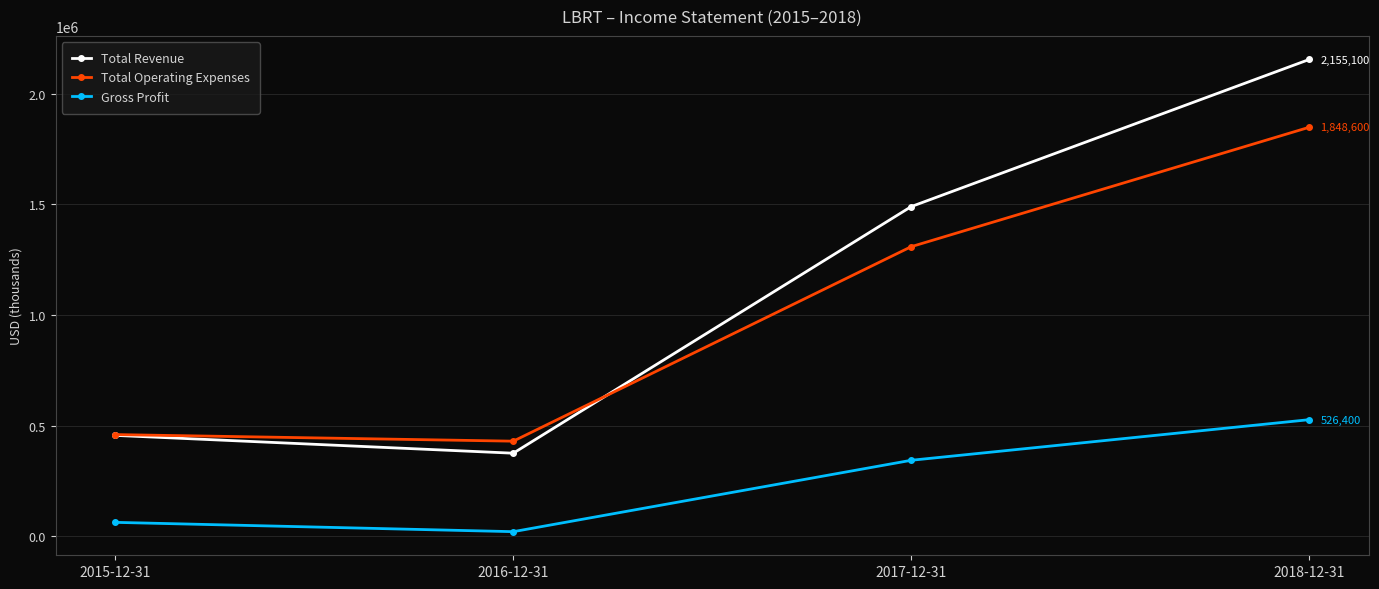

At which category is the sum across all series the highest?

2018-12-31